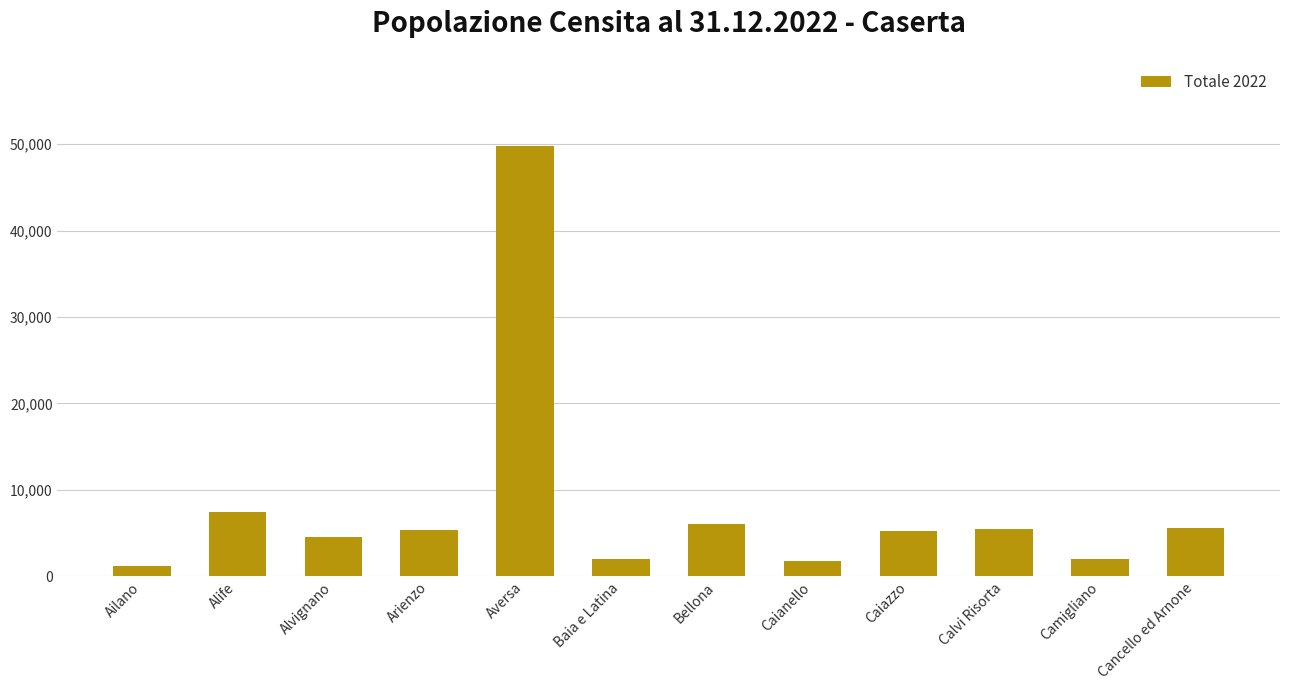

What is the change in value from Alife to Alvignano?

-2879